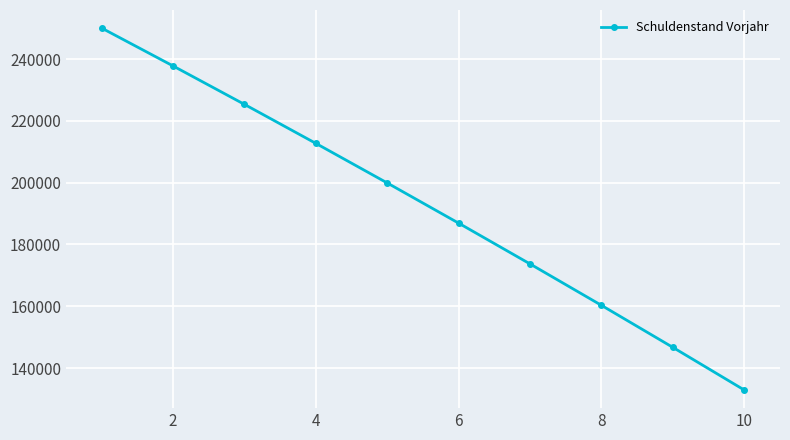

What is the minimum value shown in the chart?

132898.2